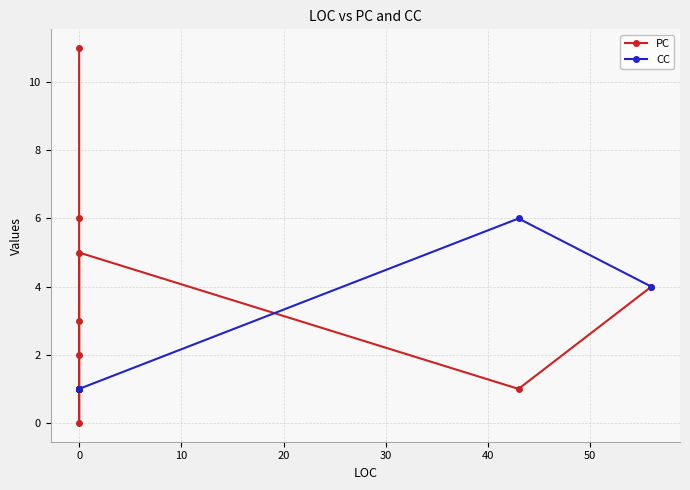

True or false: CC has more than 2 points higher than both neighbors.

False